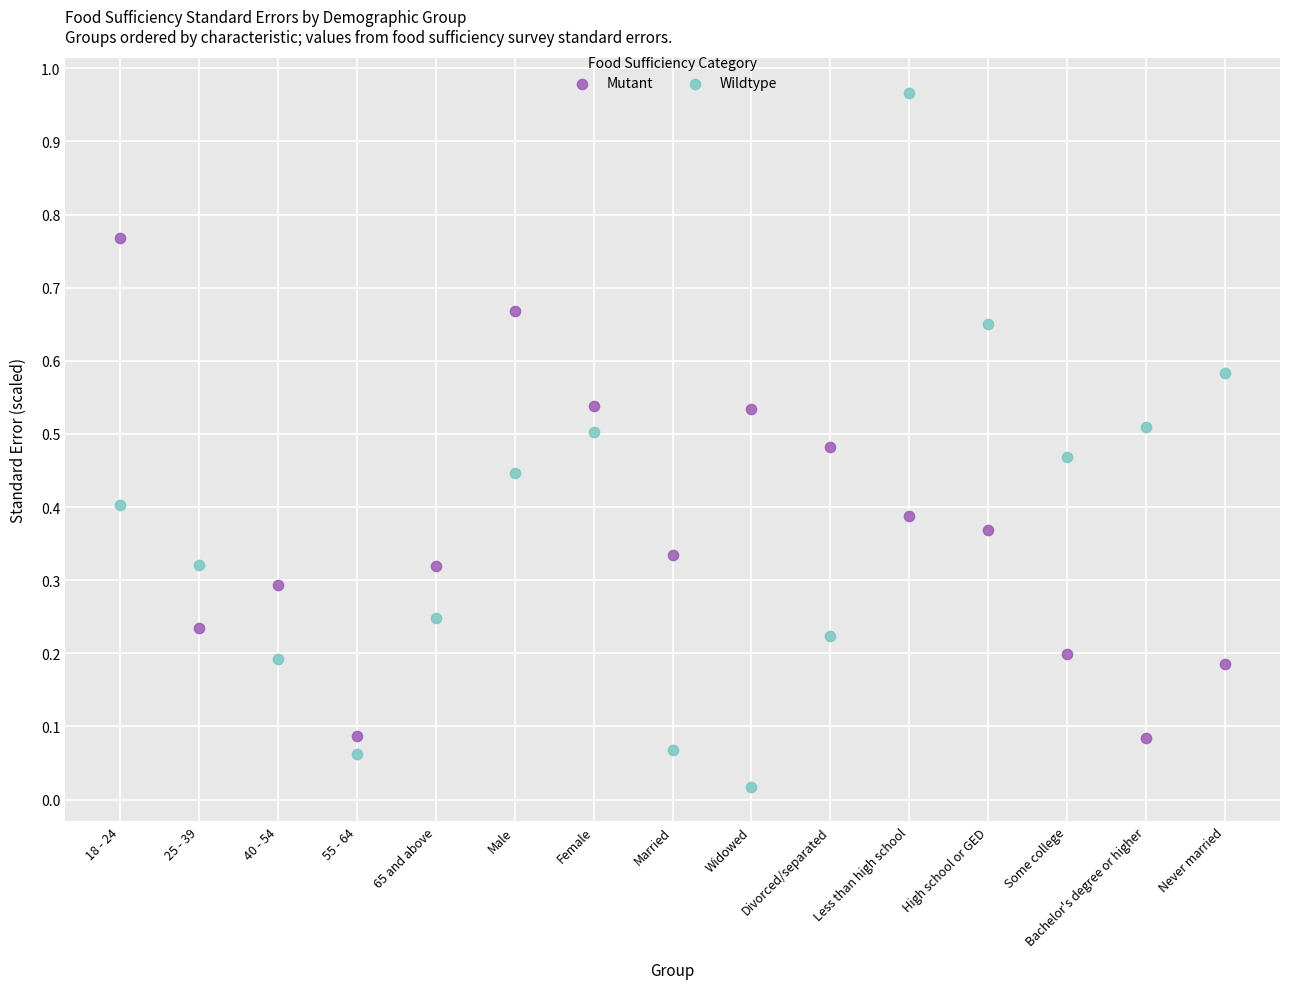

Across all data points, what is the range of Y values (max minus min)?

0.9